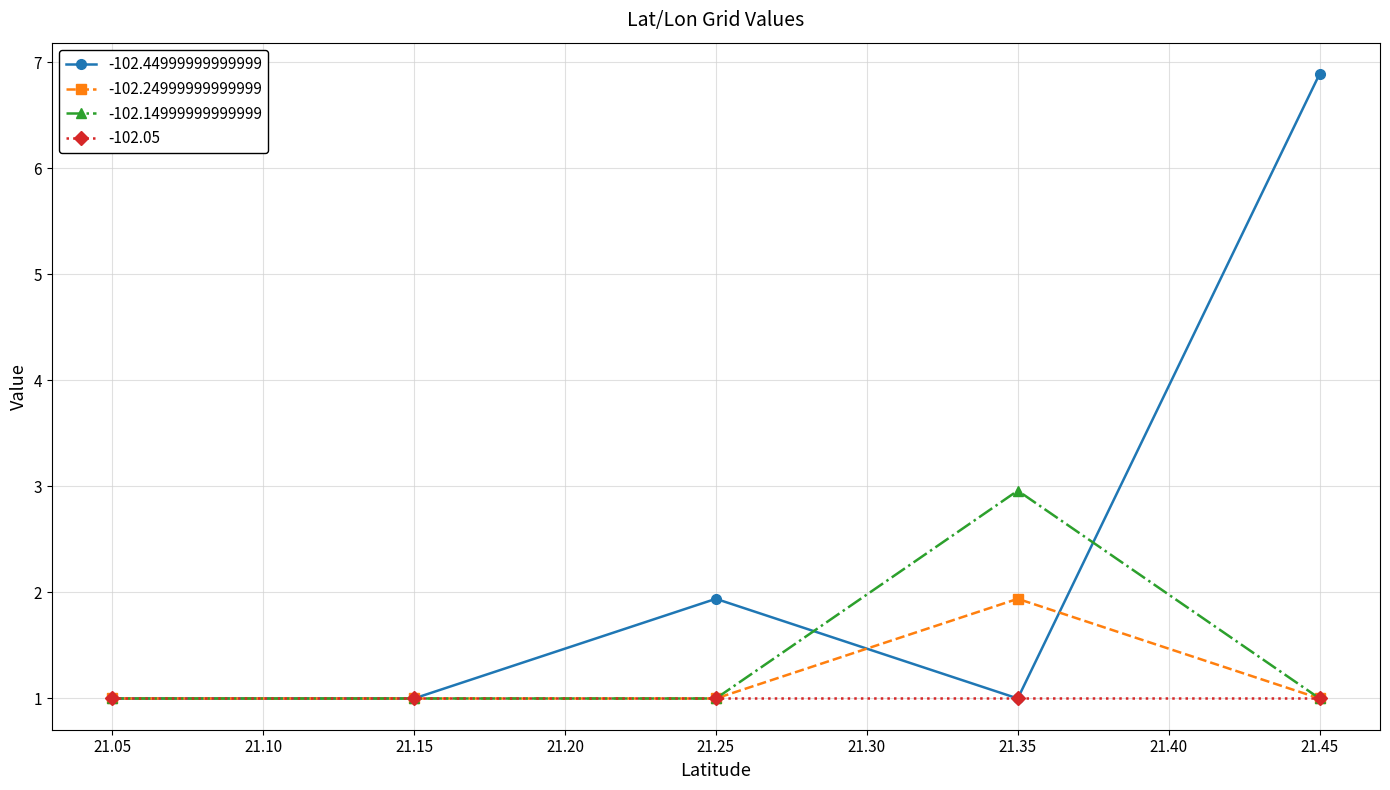

What is the difference between the maximum and minimum values in the -102.14999999999999 series?

2.0